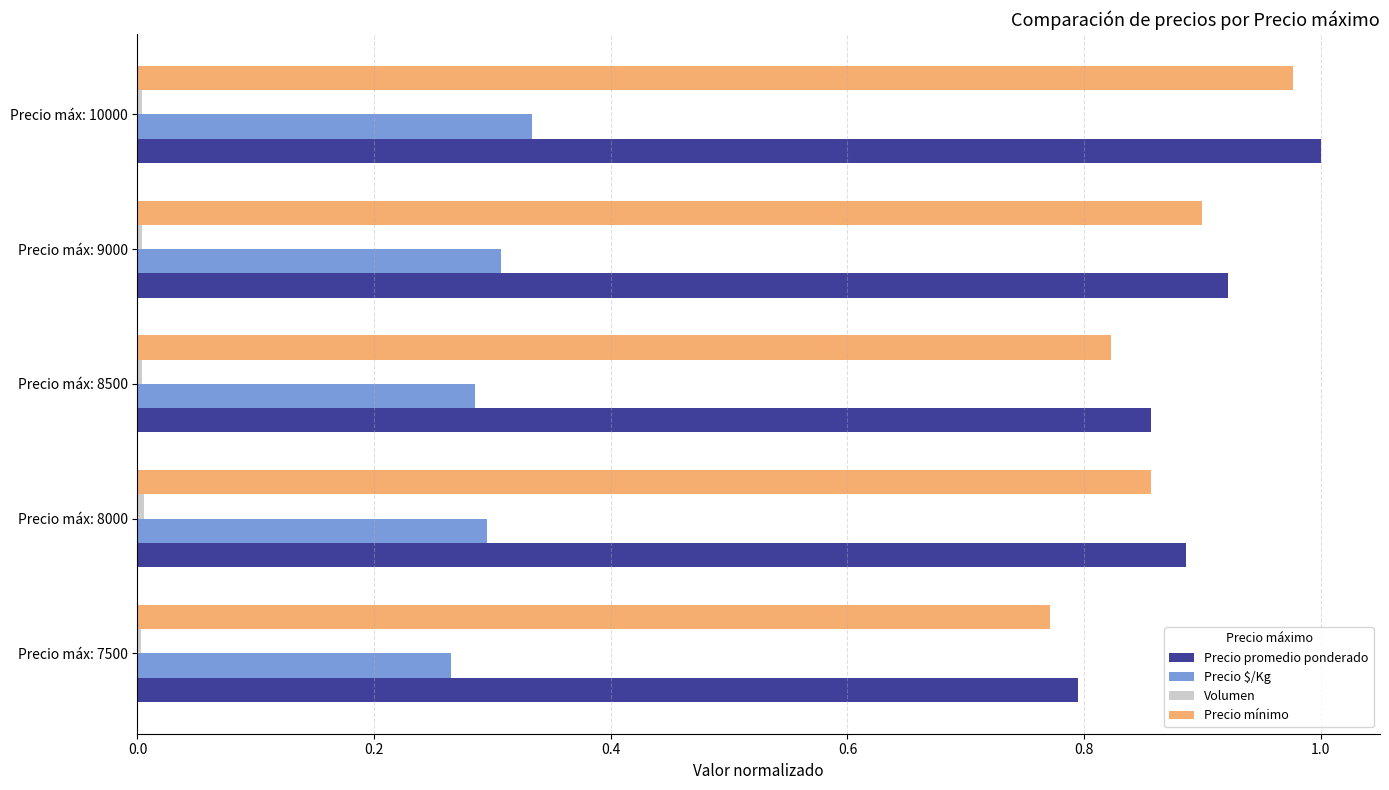

Which series has the largest range (max minus min)?

Precio mínimo